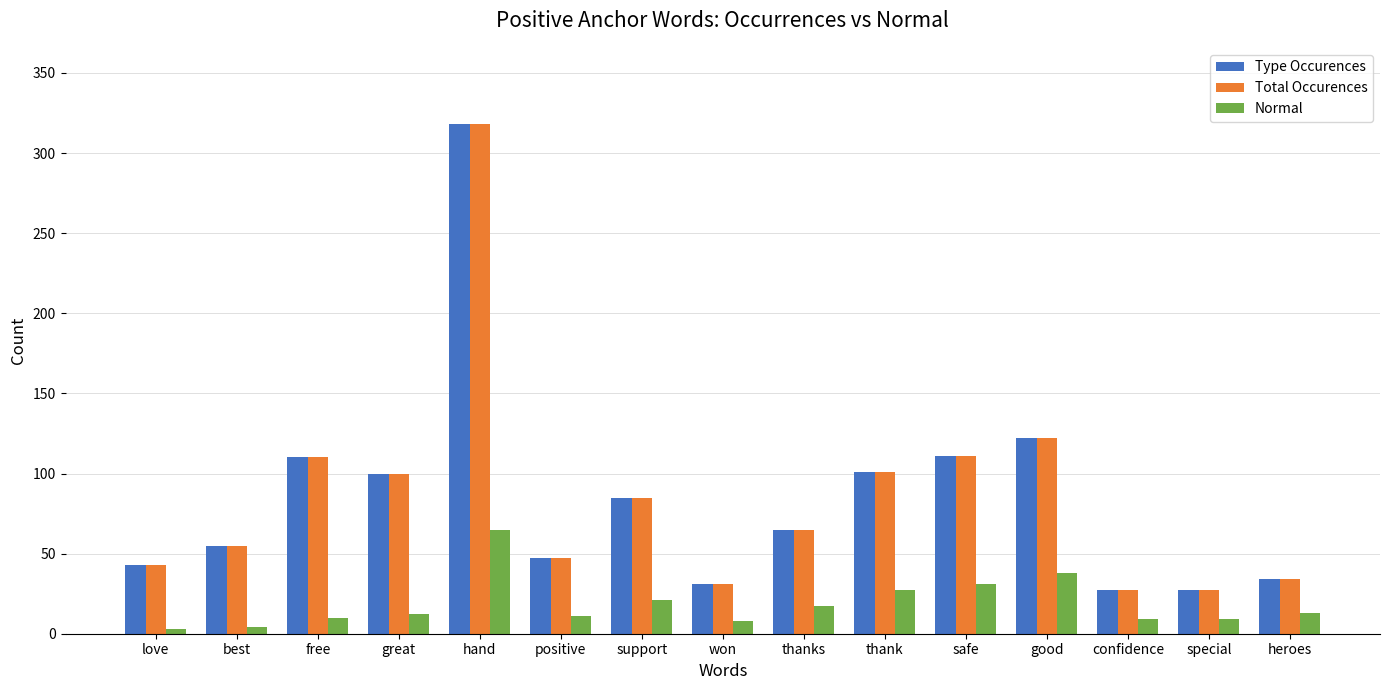

Does the chart contain stacked bars?

No